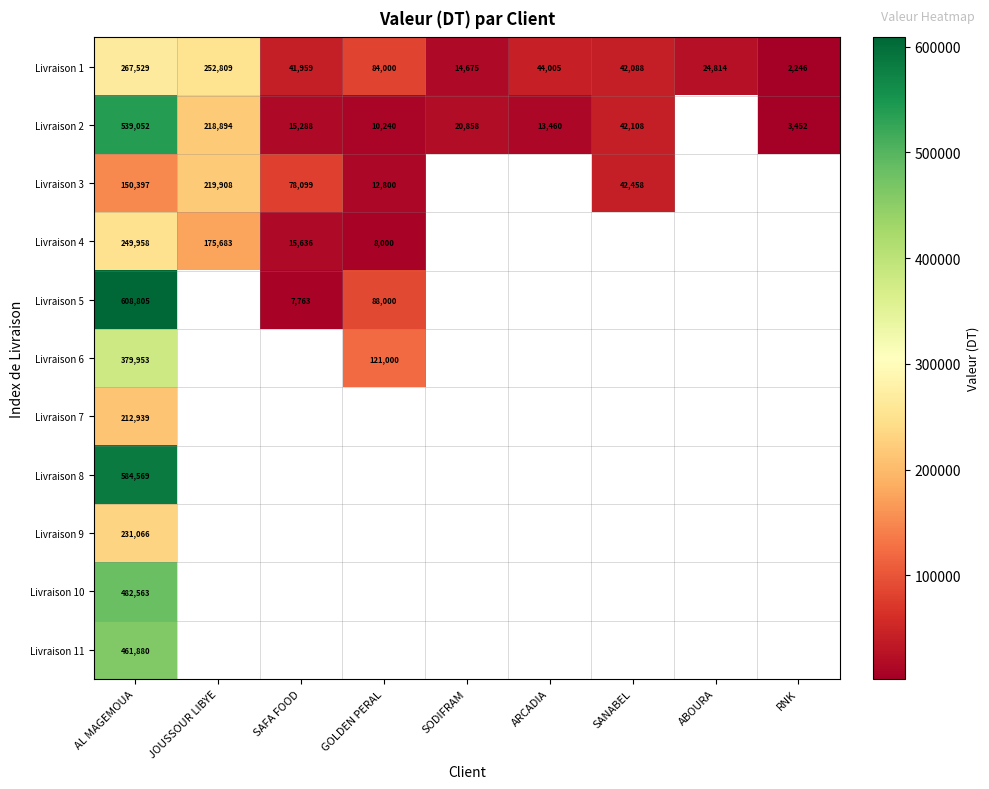

Is the value of Livraison 1 at SODIFRAM greater than the value of Livraison 3 at SANABEL?

No